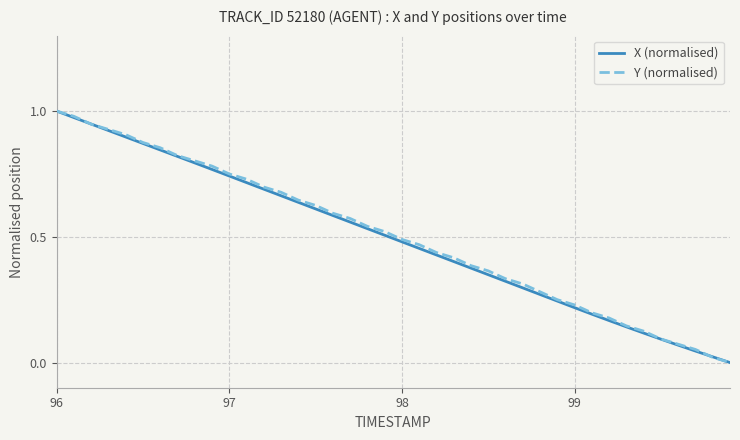

What are all the series names shown in the legend?

X (normalised), Y (normalised)